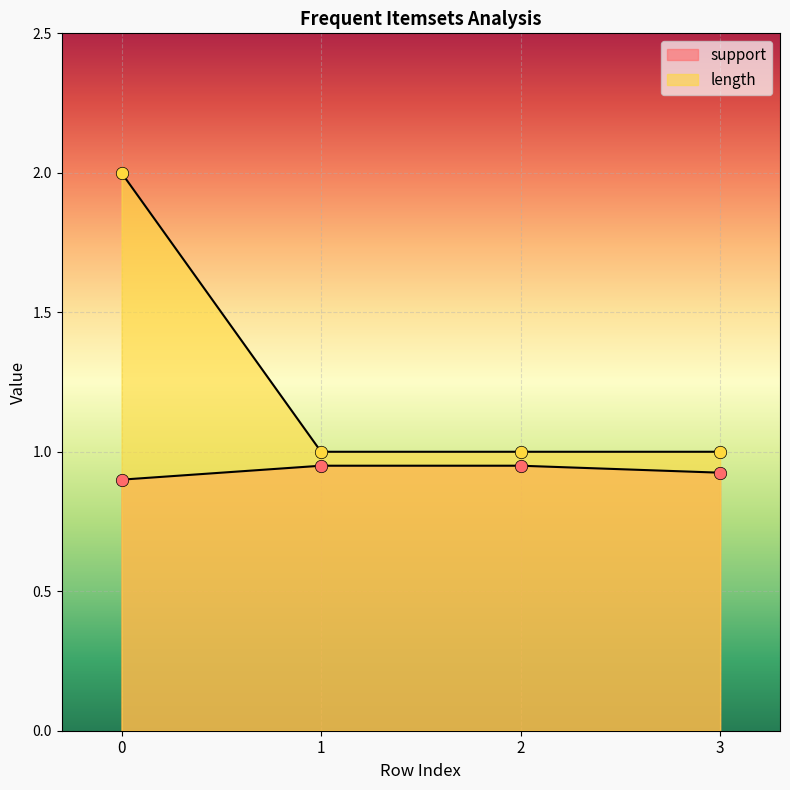

Which series has the largest Y range (max minus min)?

length